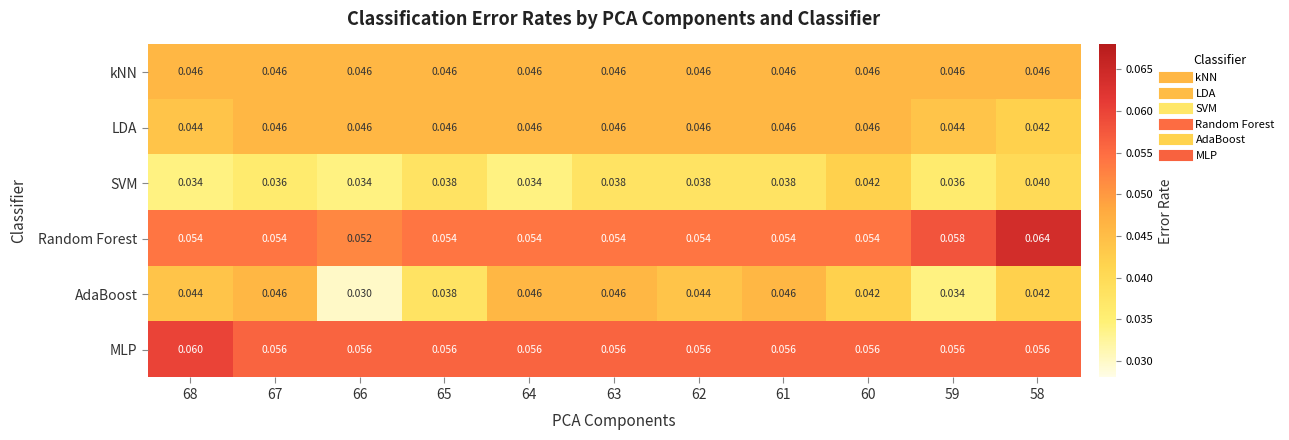

Which series changed the most between 66 and 60?

AdaBoost